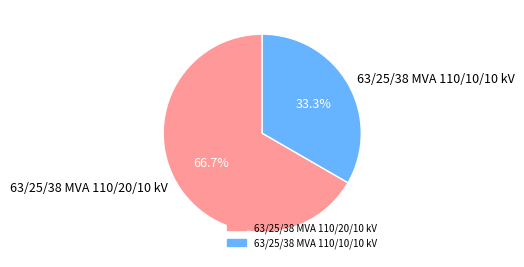

Between 63/25/38 MVA 110/10/10 kV and 63/25/38 MVA 110/20/10 kV, which is larger?

63/25/38 MVA 110/20/10 kV